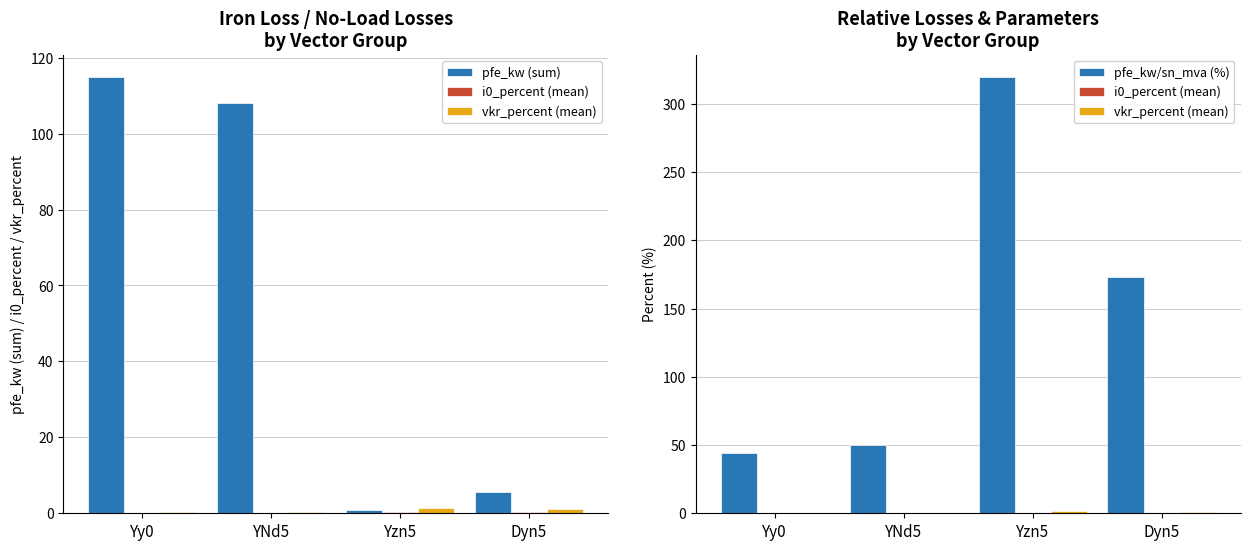

What is the label of the 2nd bar from the left?

YNd5